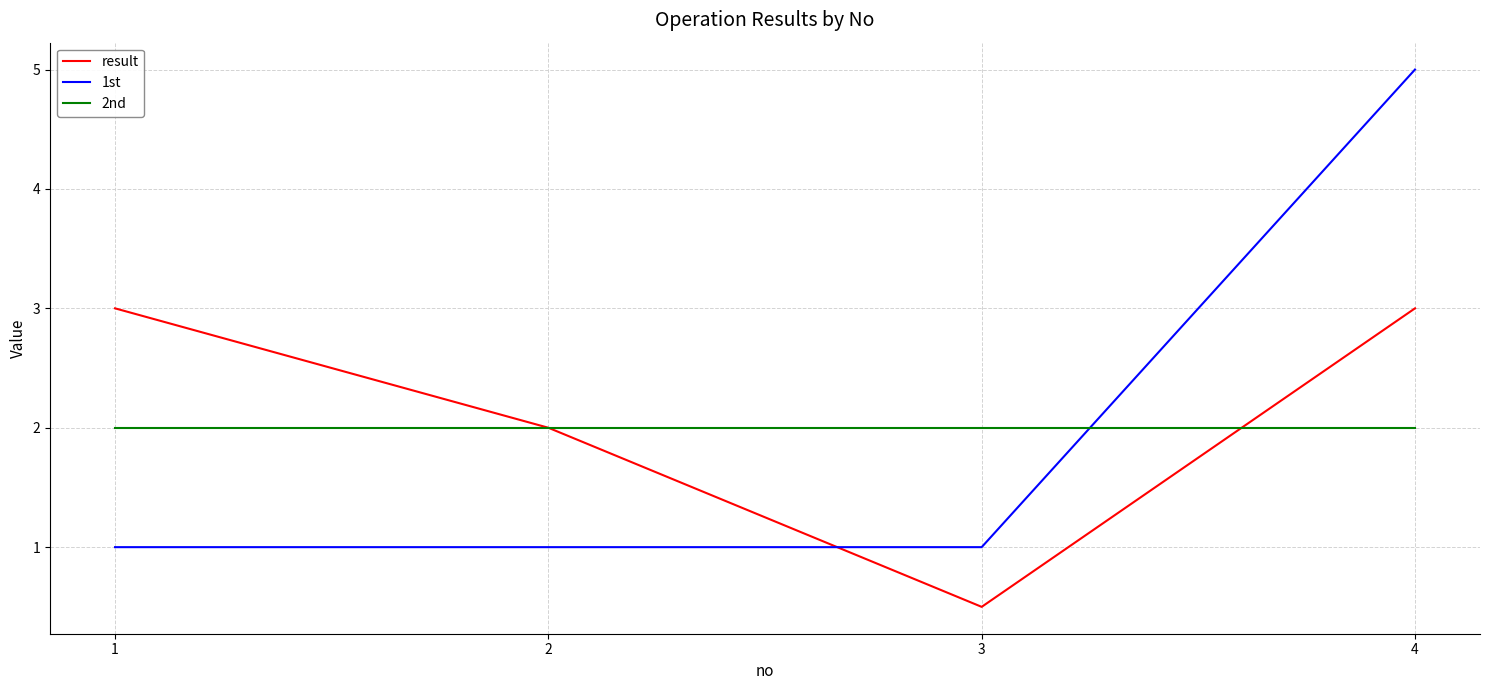

What is the average value of the 2nd series?

2.0